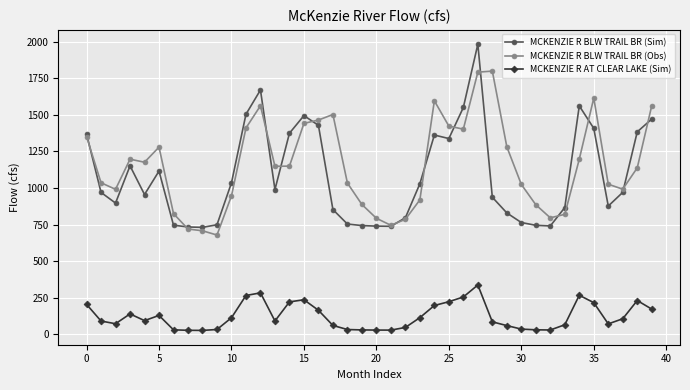

What is the value of the MCKENZIE R BLW TRAIL BR (Sim) point at the 38th from the left?

970.4